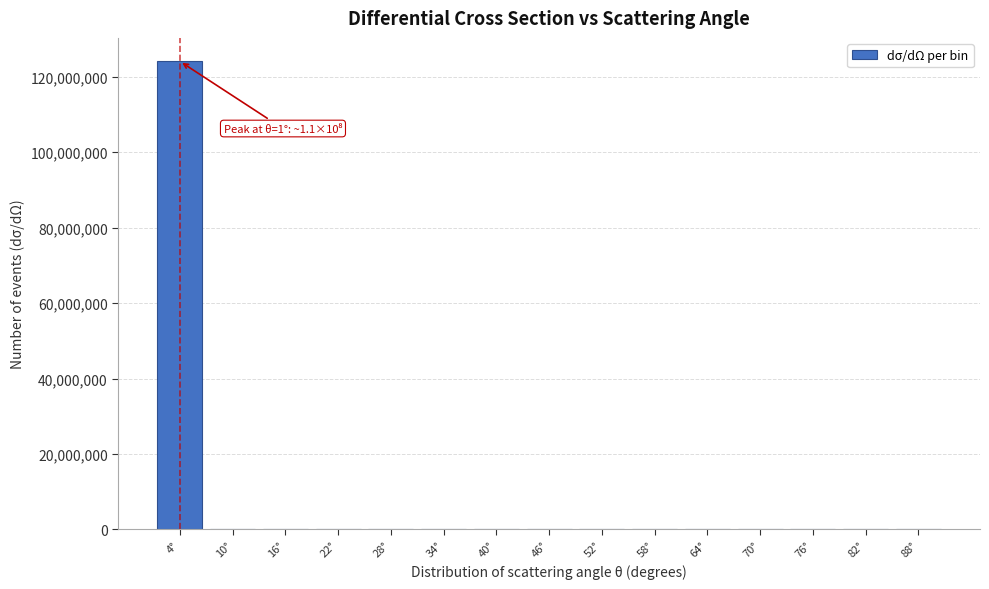

Which range on the x-axis has the tallest bar?

0.5 to 6.5